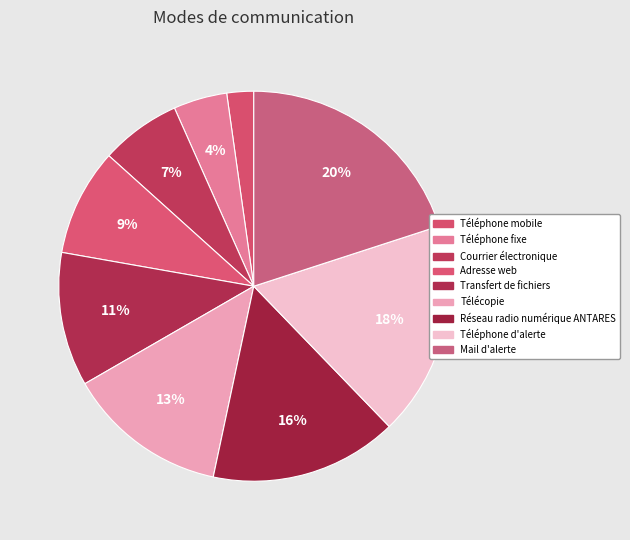

How many segments does this pie chart have?

9